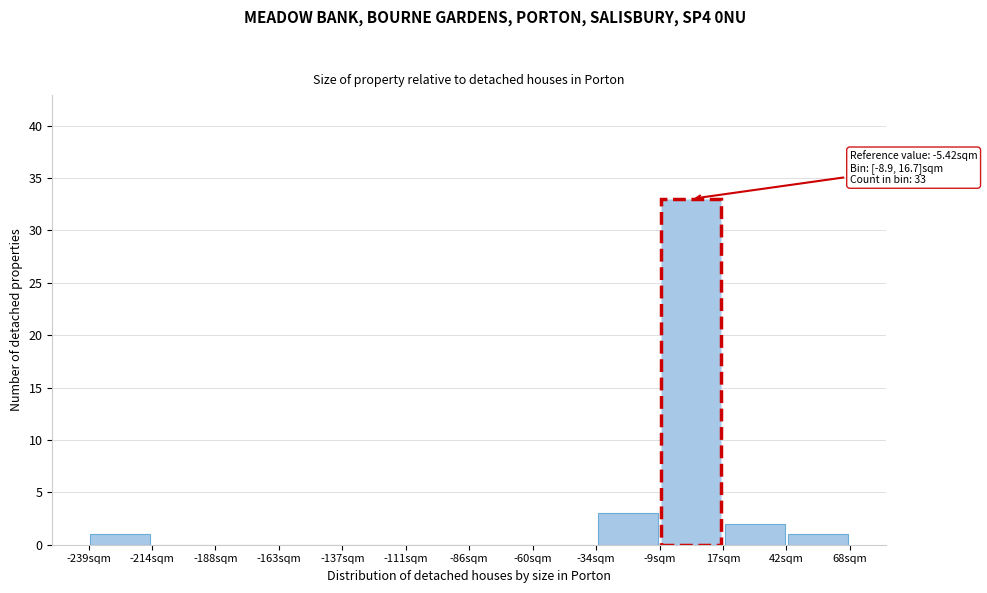

Over which range of the x-axis is the bar tallest?

-10 to 15